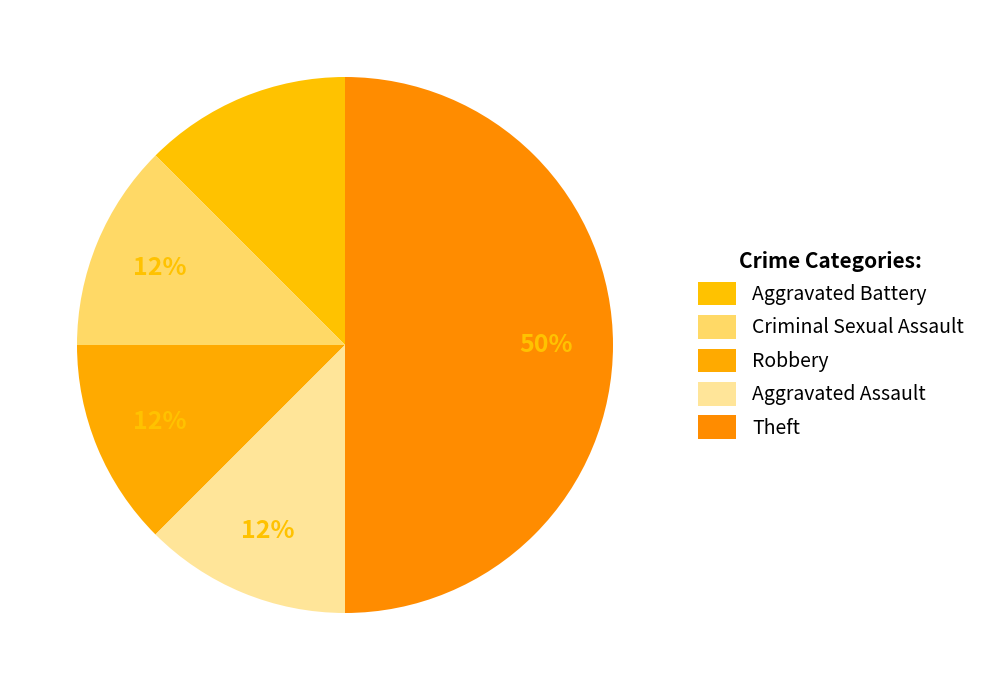

Which slice is the largest?

Theft